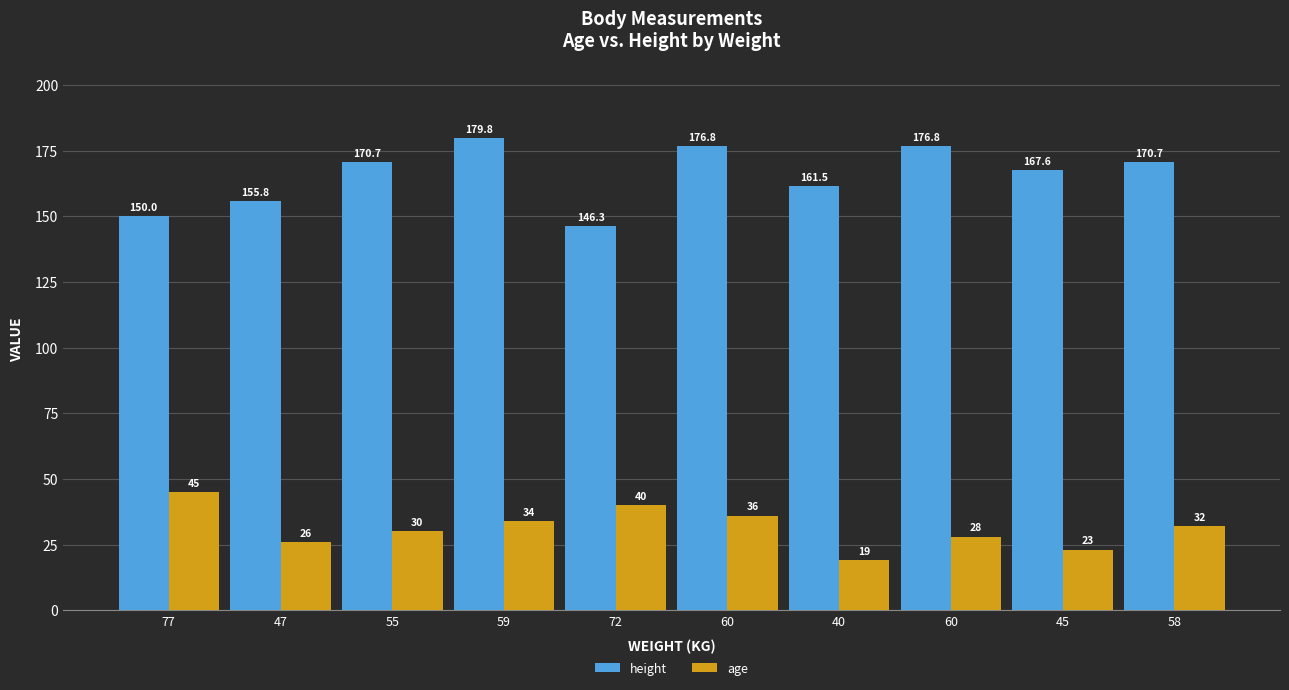

What is the value of the height bar at the 3rd from the left?

170.7